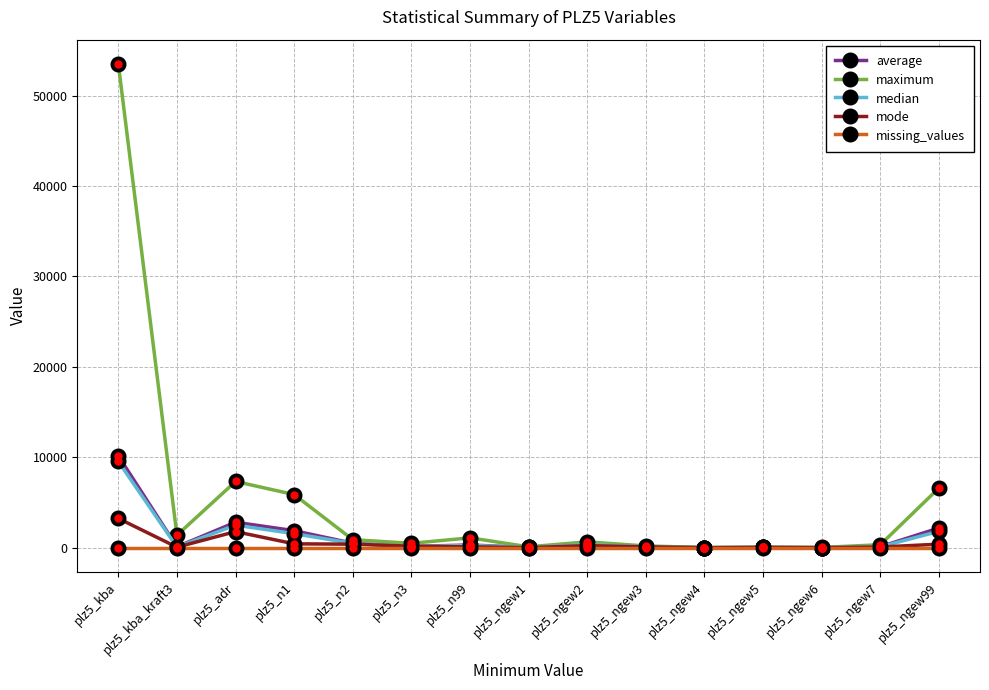

At which category is the sum across all series the highest?

plz5_kba